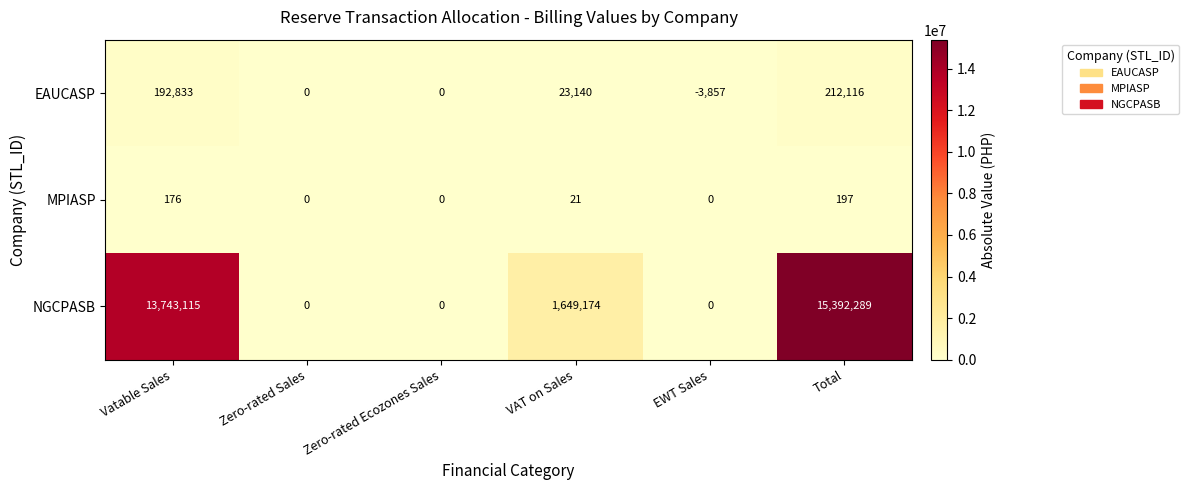

Where is EAUCASP nearest to the value 104129?

VAT on Sales